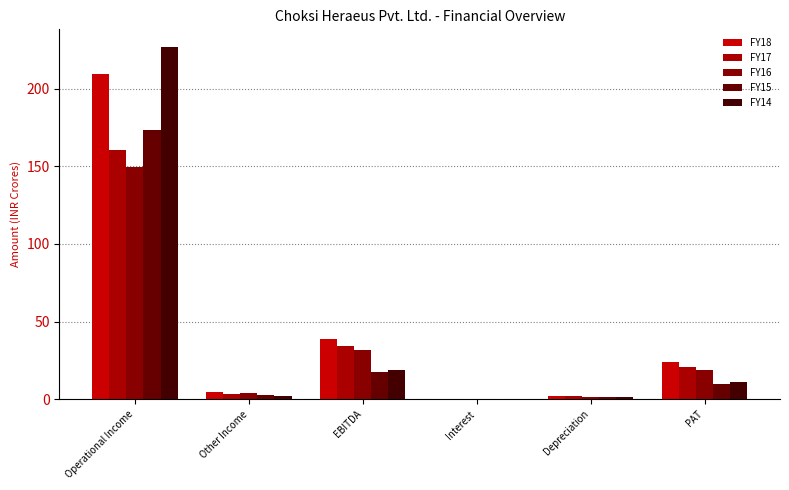

At how many categories does at least one series exceed 140?

1